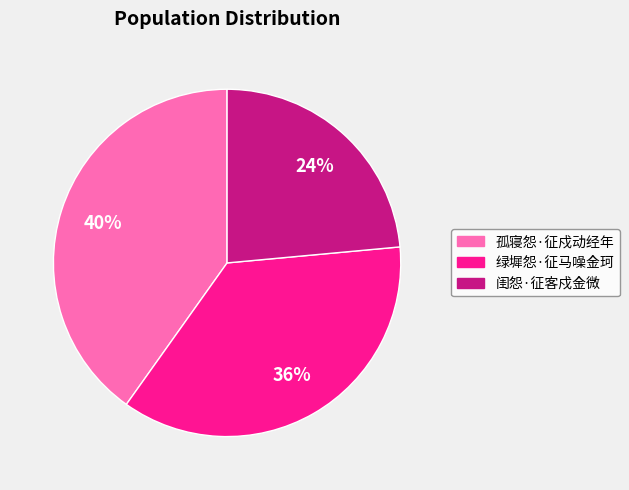

Does 闺怨·征客戍金微 represent more than half of the total?

No